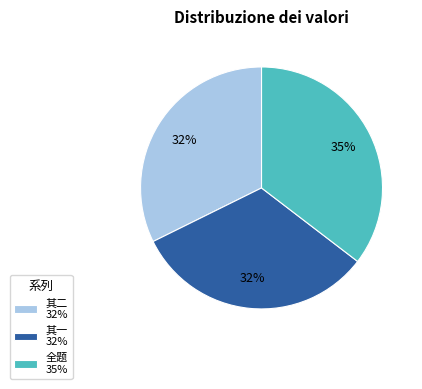

Is the sum of 其二 32% and 其一 32% greater than half?

Yes